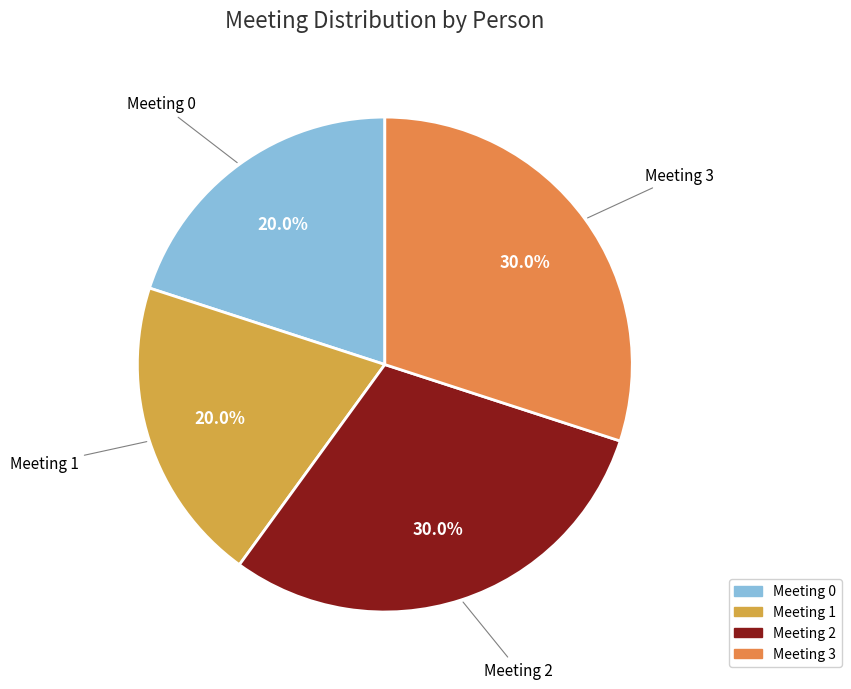

Count the number of slices in the pie.

4